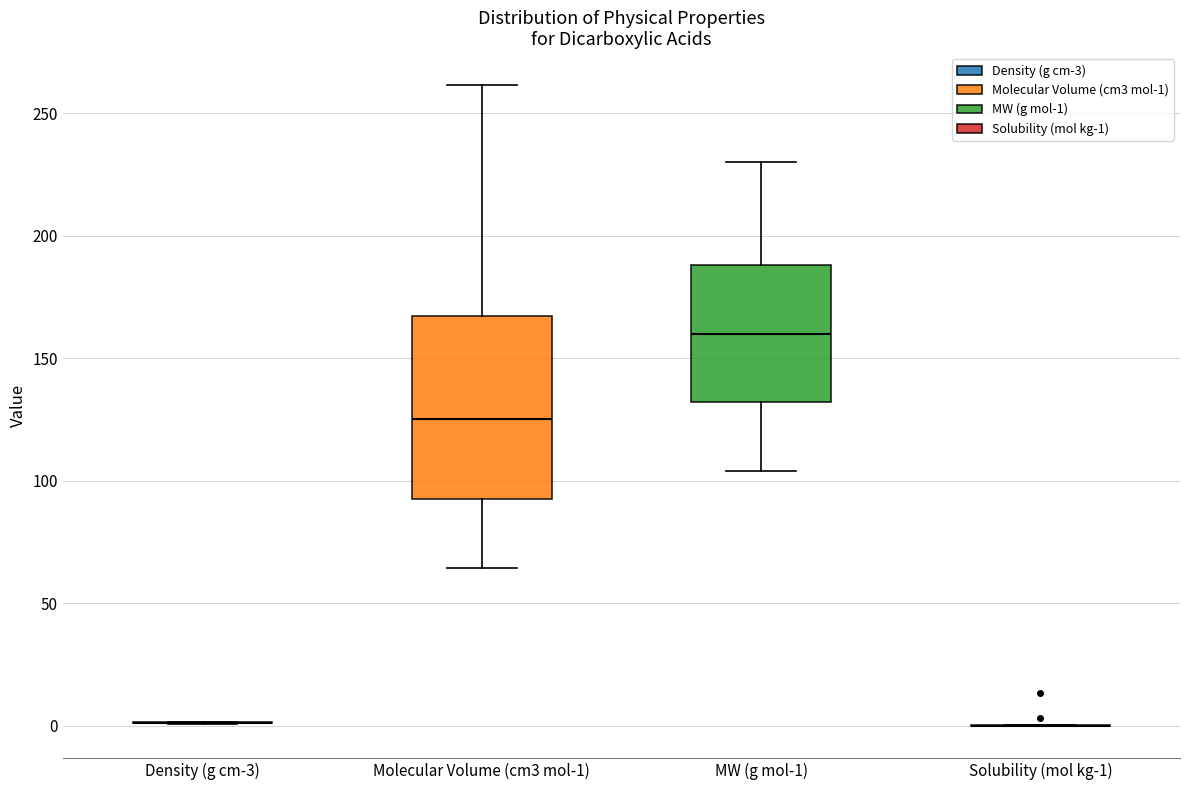

Reading left to right, read every box against the y-axis: the position of its median line, the range the box covers, and the ends of its whiskers. The values are not printed on the chart, so give them approximately, as read against the axis.

Density (g cm-3): box collapsed to a line at 0, whiskers 0 to 0
Molecular Volume (cm3 mol-1): median 125, box 90 to 165, whiskers 65 to 260
MW (g mol-1): median 160, box 130 to 190, whiskers 105 to 230
Solubility (mol kg-1): box collapsed to a line at 0, whiskers 0 to 0